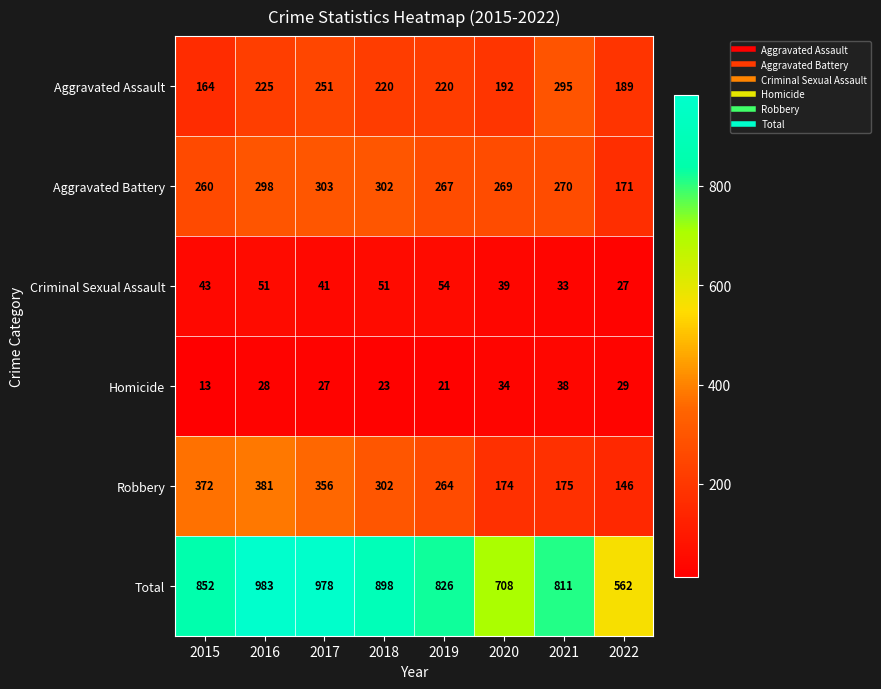

Which label corresponds to the smallest value in the chart?

2015